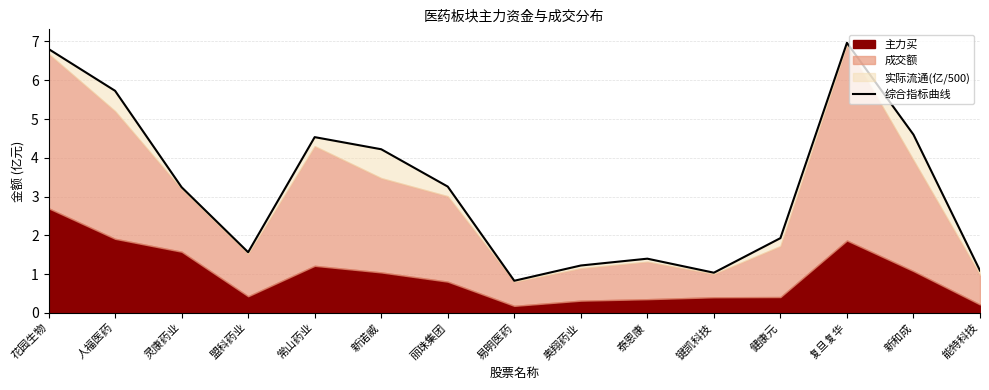

How many interior local peaks (higher than both neighbors) does the data have?

3